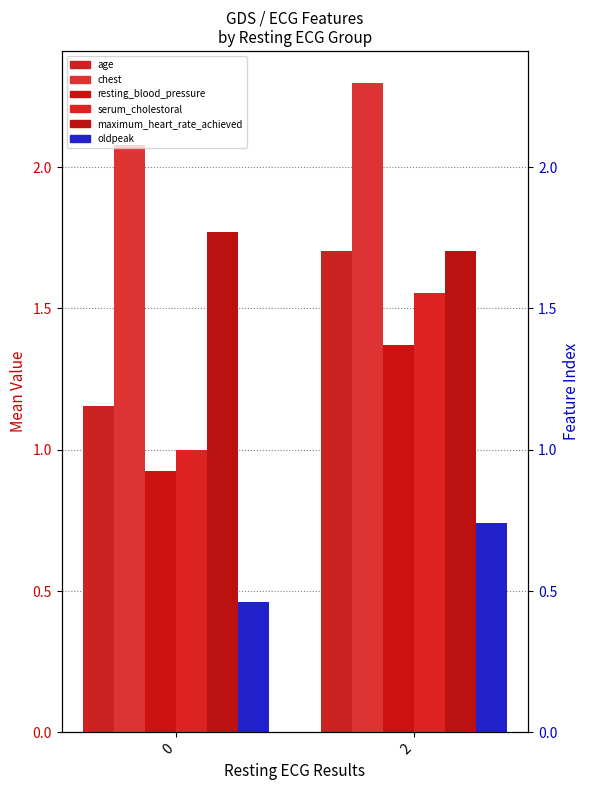

Is it true that maximum_heart_rate_achieved equals 2.2 at 2?

False